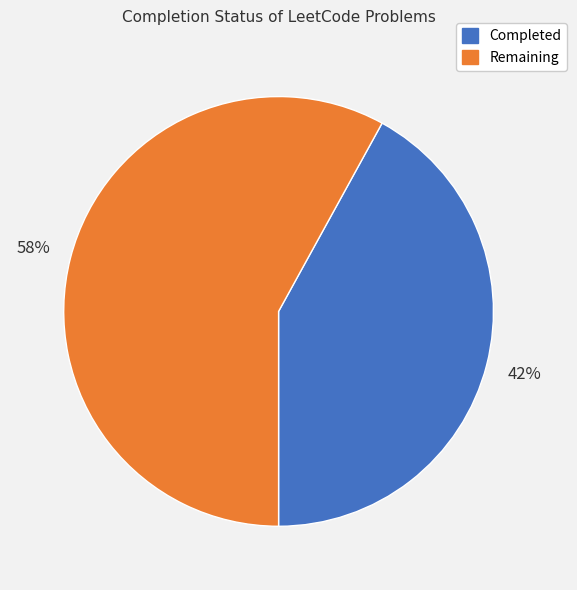

What is the smallest slice in the pie chart?

Completed